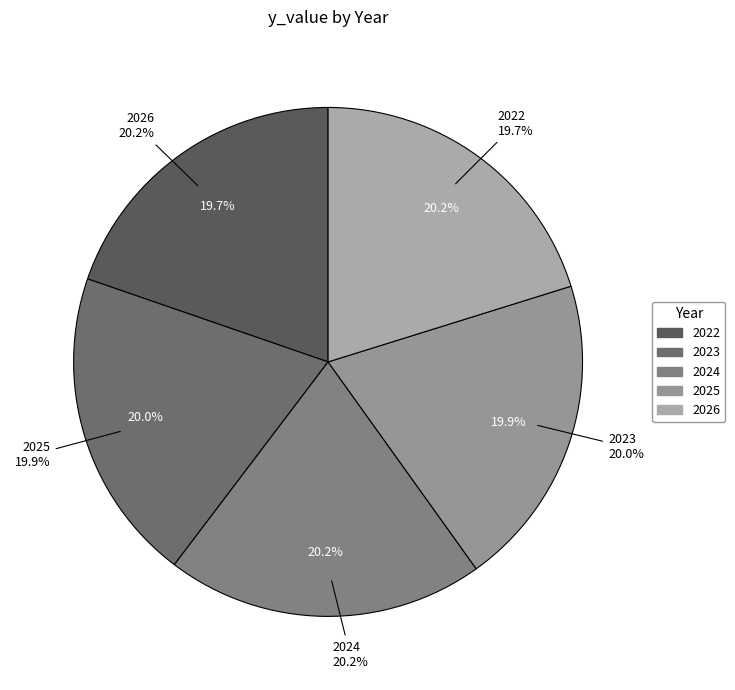

True or false: 2026 accounts for 20% of the total.

True